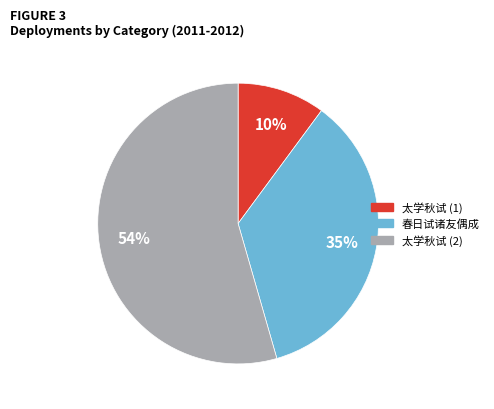

To the nearest percent, what is the difference between the largest and smallest slice percentages?

44%